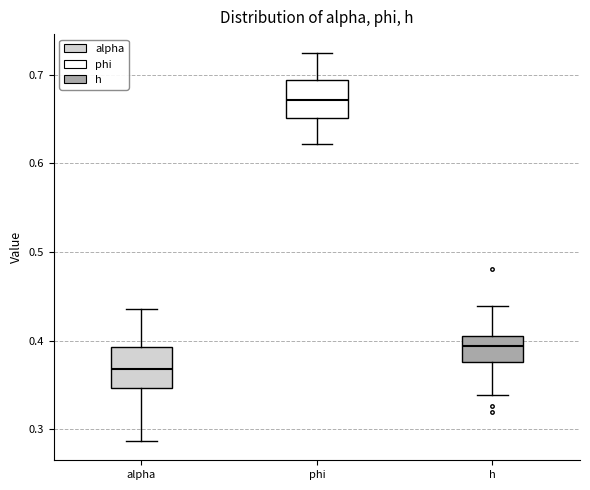

Reading left to right, transcribe this box plot: for each box, give where its median line is, the range the box spans, and where its two whiskers end, as read against the y-axis. The values are not printed on the chart, so give them approximately, as read against the axis.

alpha: median 0.37, box 0.35 to 0.39, whiskers 0.29 to 0.44
phi: median 0.67, box 0.65 to 0.69, whiskers 0.62 to 0.72
h: median 0.39, box 0.38 to 0.41, whiskers 0.34 to 0.44